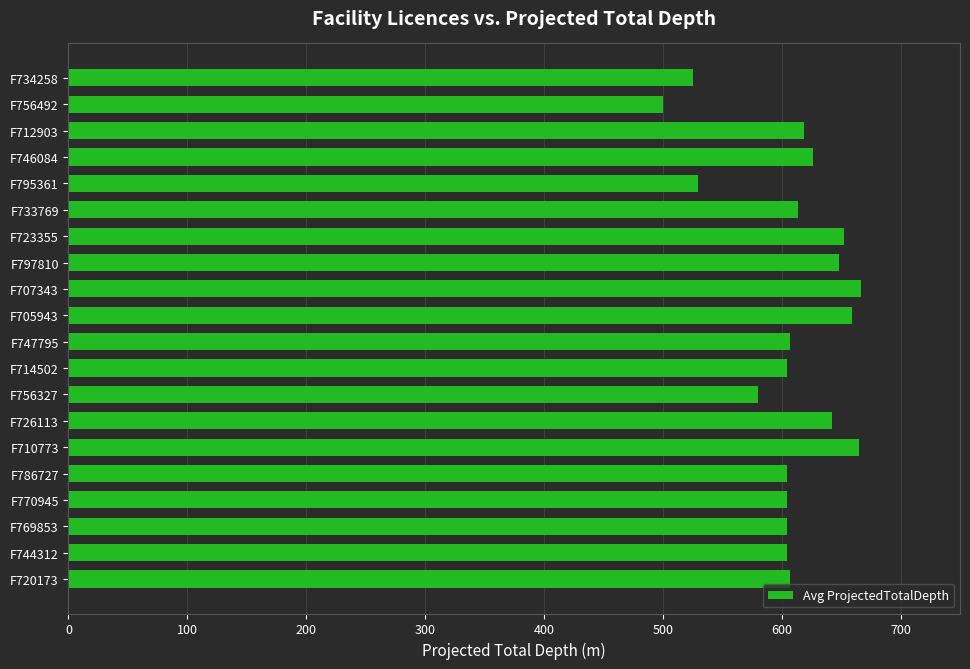

How many series are shown in this chart?

1